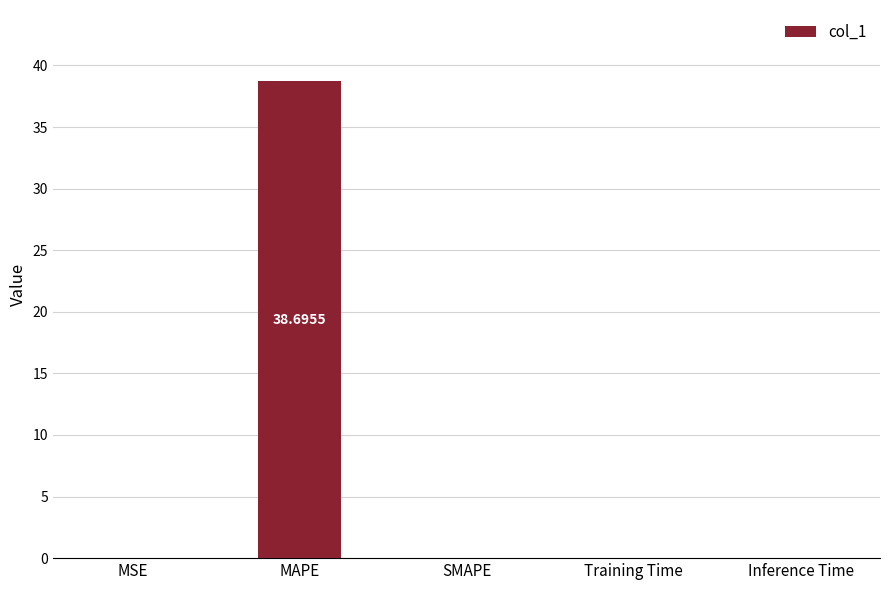

Which label corresponds to the largest value in the chart?

MAPE